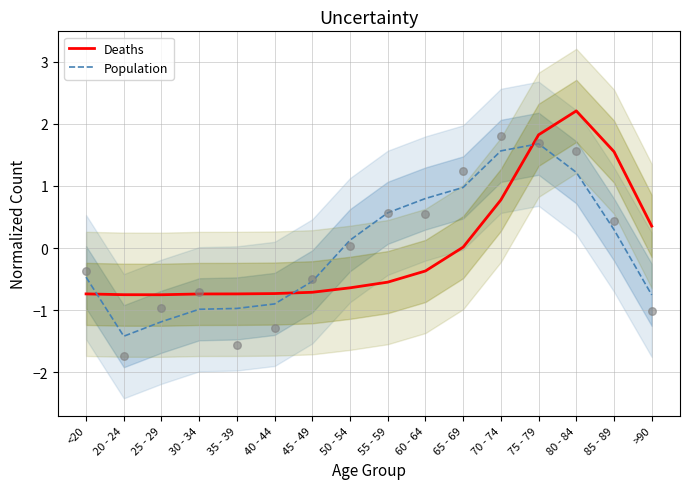

Which series contains the lowest Y value?

Population